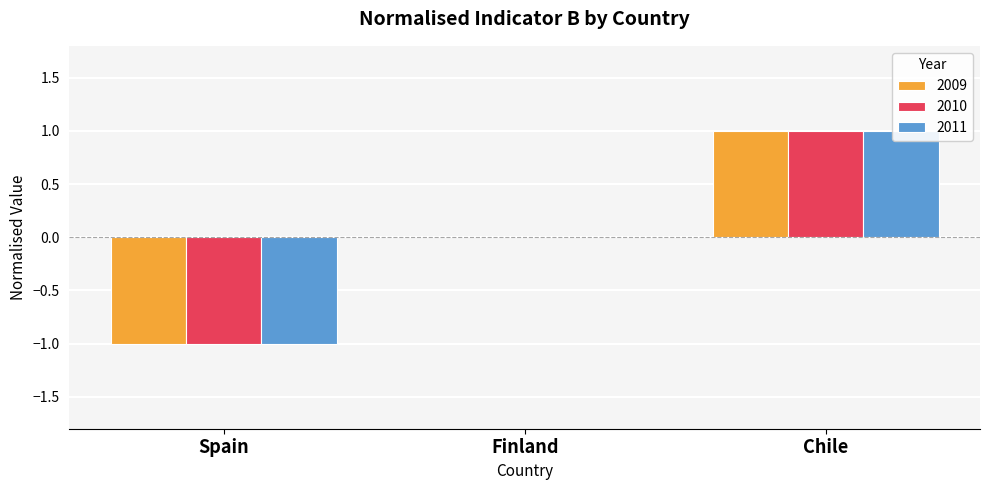

Is it true that 2009 equals 1 at Finland?

False